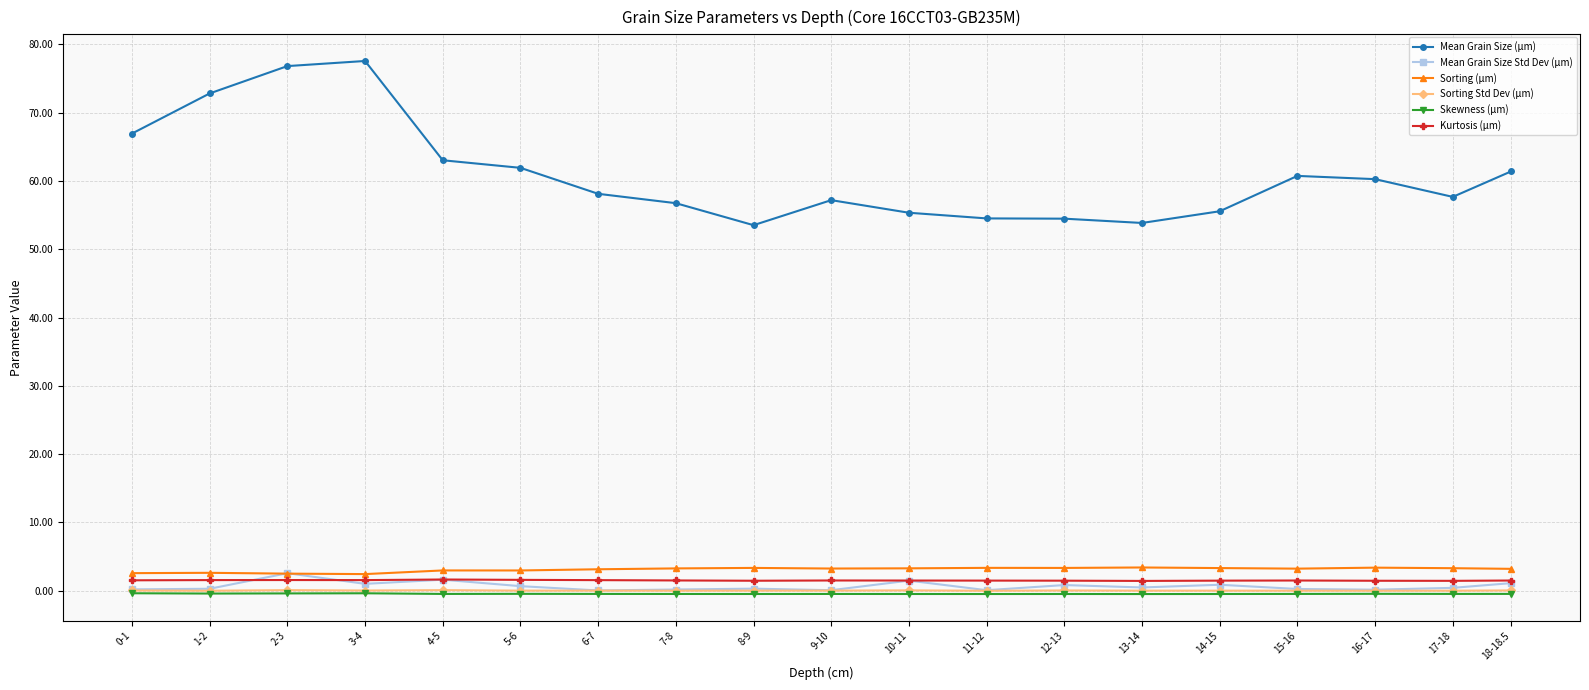

The Sorting Std Dev (µm) series shows 0.0 at 1-2. True or false?

True